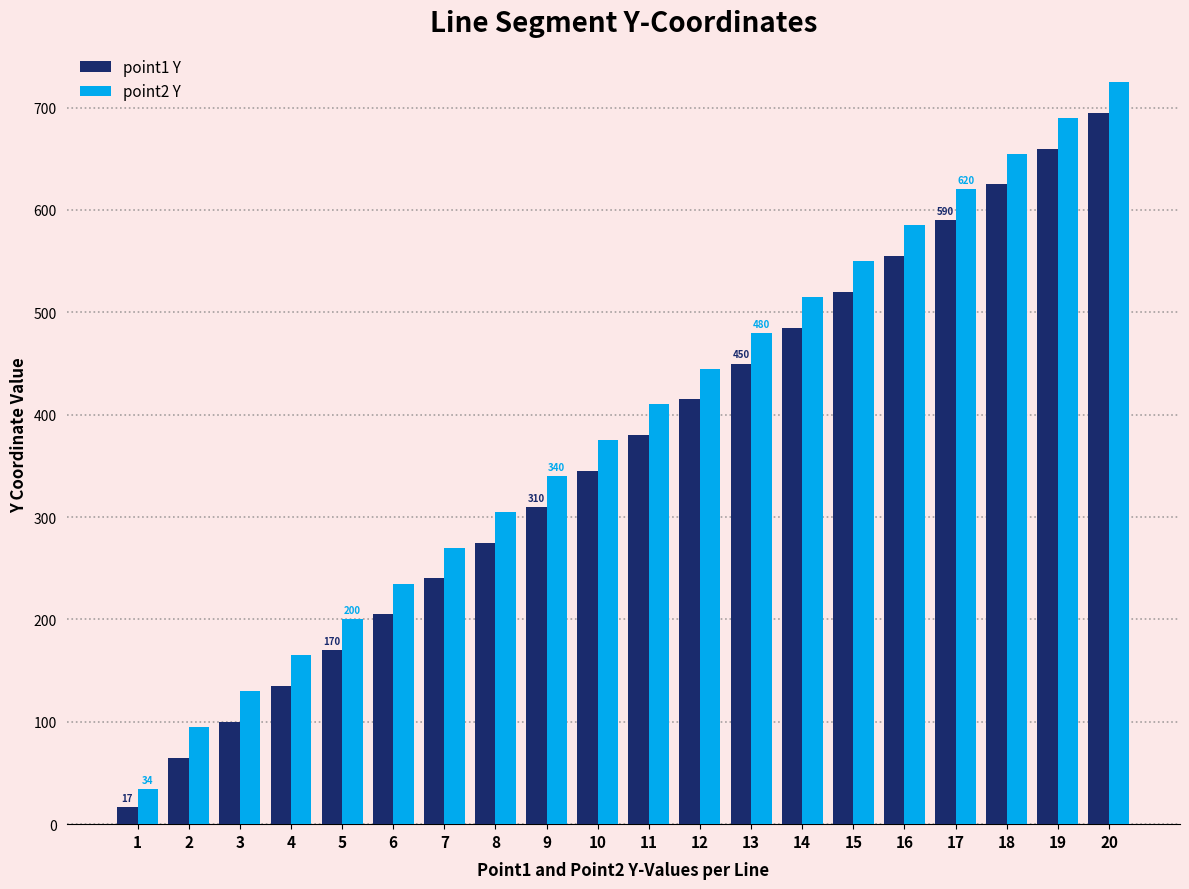

How many series are shown in this chart?

2